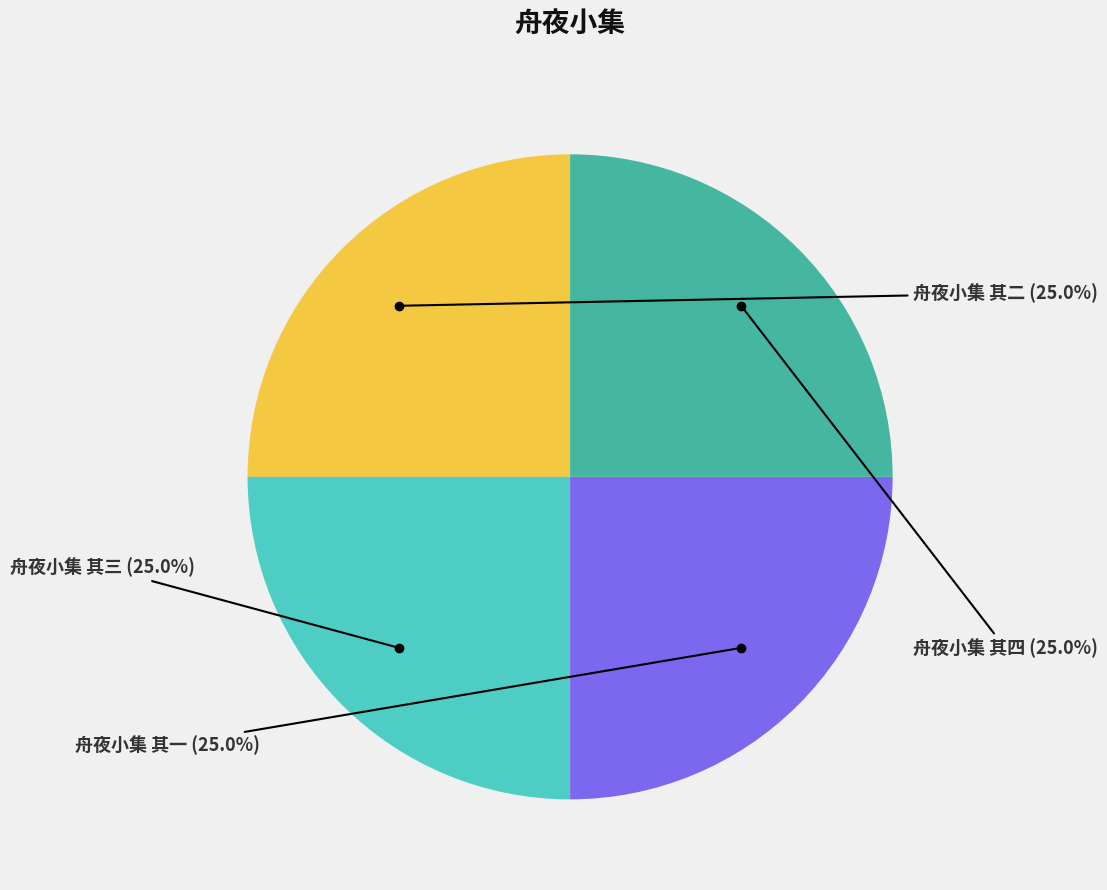

What is the ratio of the value at 舟夜小集 其一 to the value at 舟夜小集 其四?

1.0